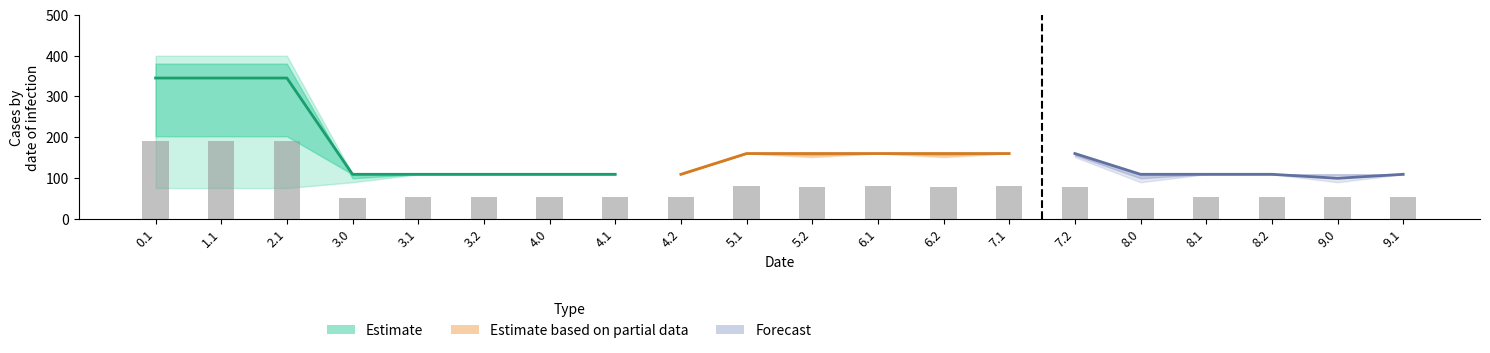

What is the label of the 16th bar from the right?

3.1